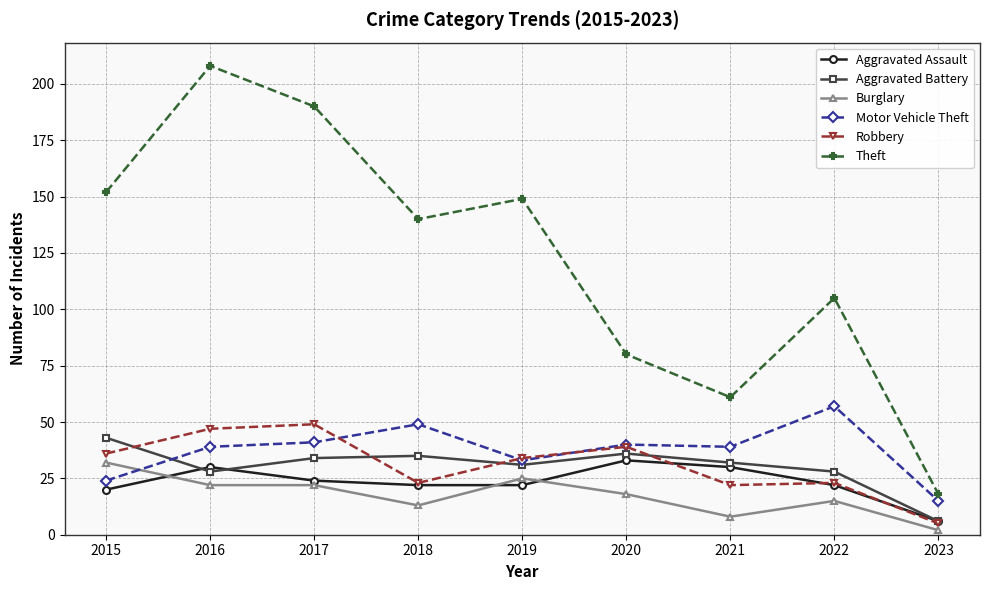

Is the value of Robbery at 2019 greater than the value of Aggravated Battery at 2021?

Yes